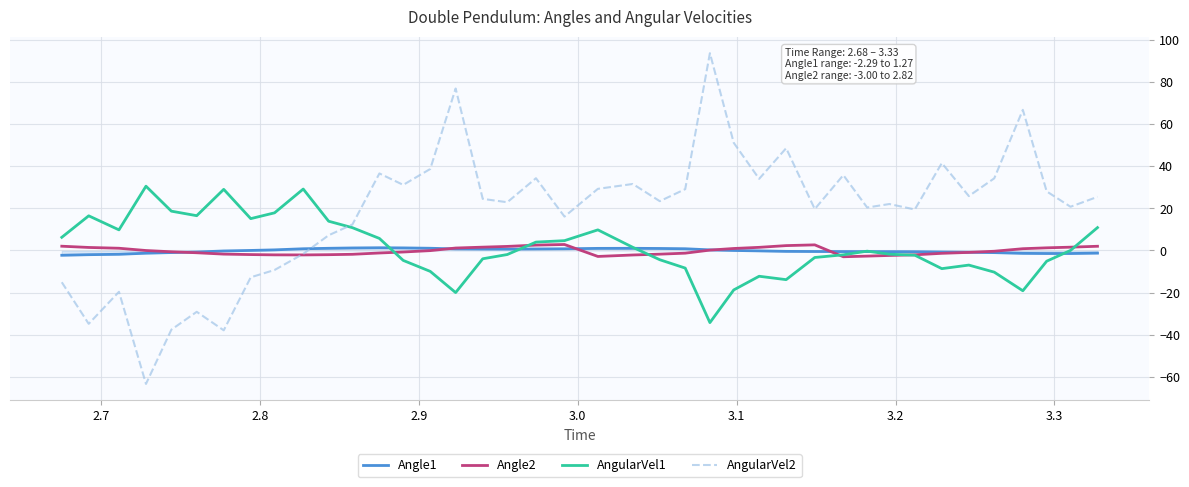

Which series has the largest range (max minus min)?

AngularVel2